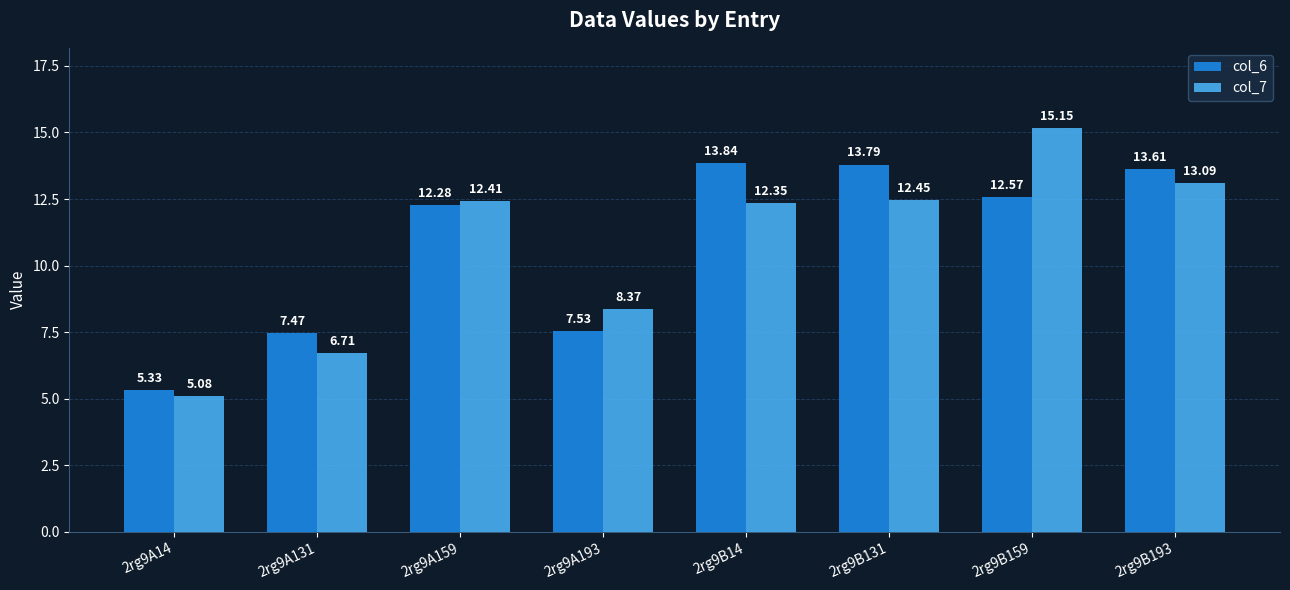

How many groups of bars are there?

8